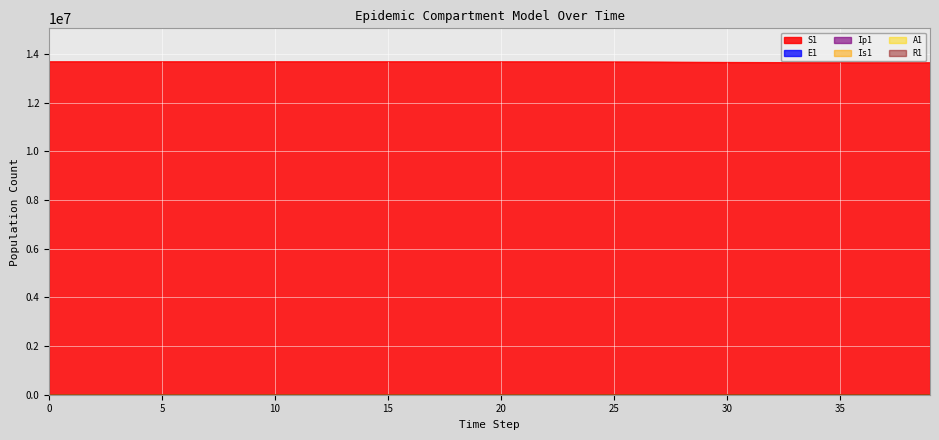

Which series has the widest spread of values?

S1